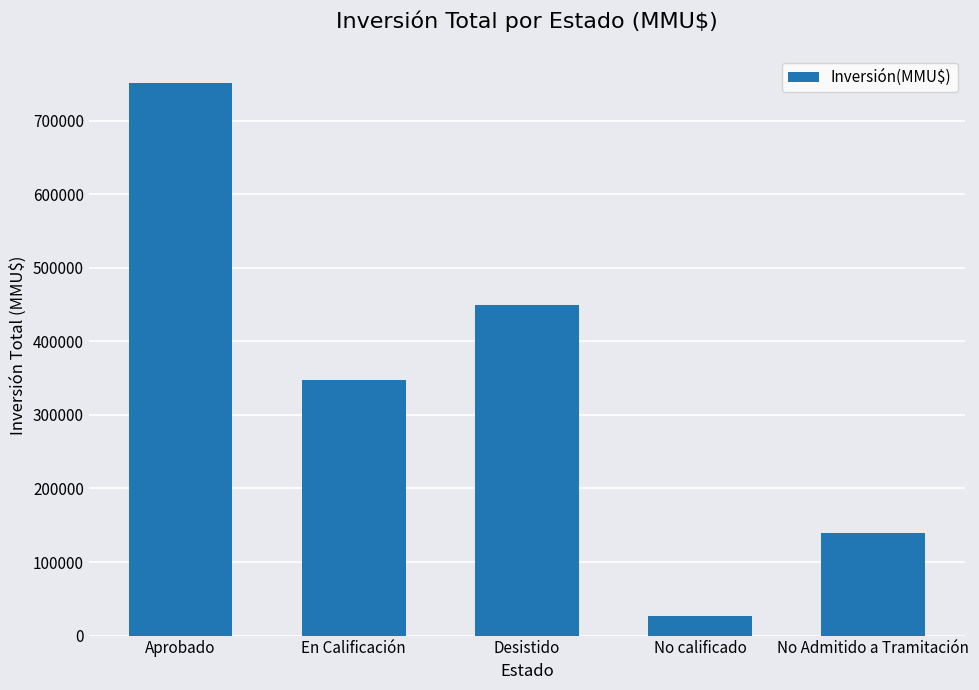

How many values are between 139977 and 448956?

3